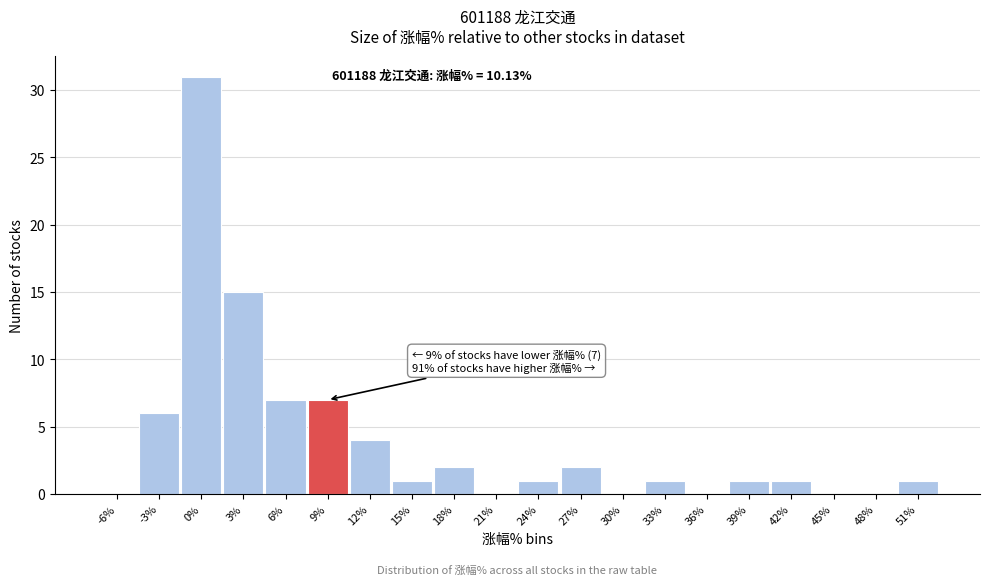

Reading left to right, what are all the values shown in this chart?

-6%=0	-3%=6	0%=31	3%=15	6%=7	9%=7	12%=4	15%=1	18%=2	21%=0	24%=1	27%=2	30%=0	33%=1	36%=0	39%=1	42%=1	45%=0	48%=0	51%=1